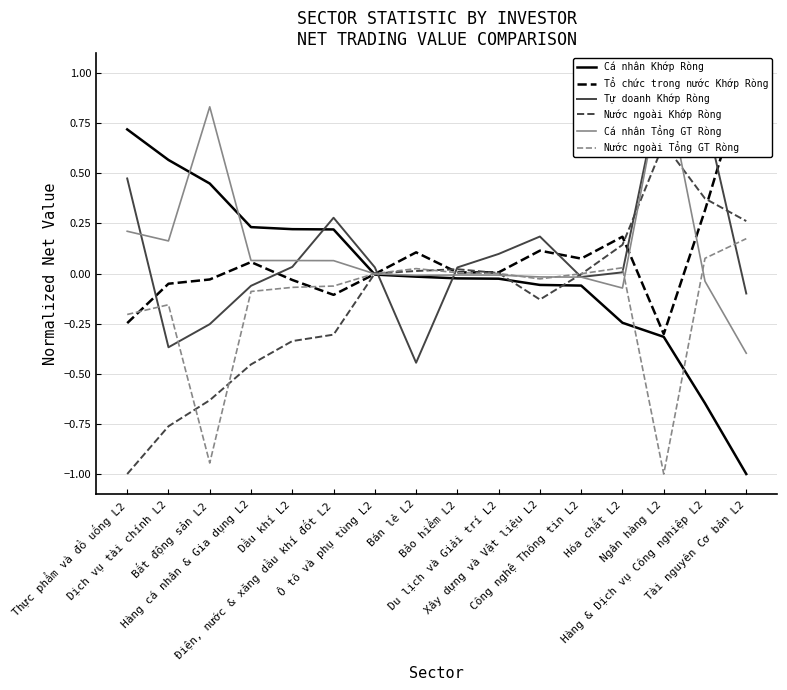

True or false: Cá nhân Khớp Ròng has a value of 0.7 at Thực phẩm và đồ uống L2.

True